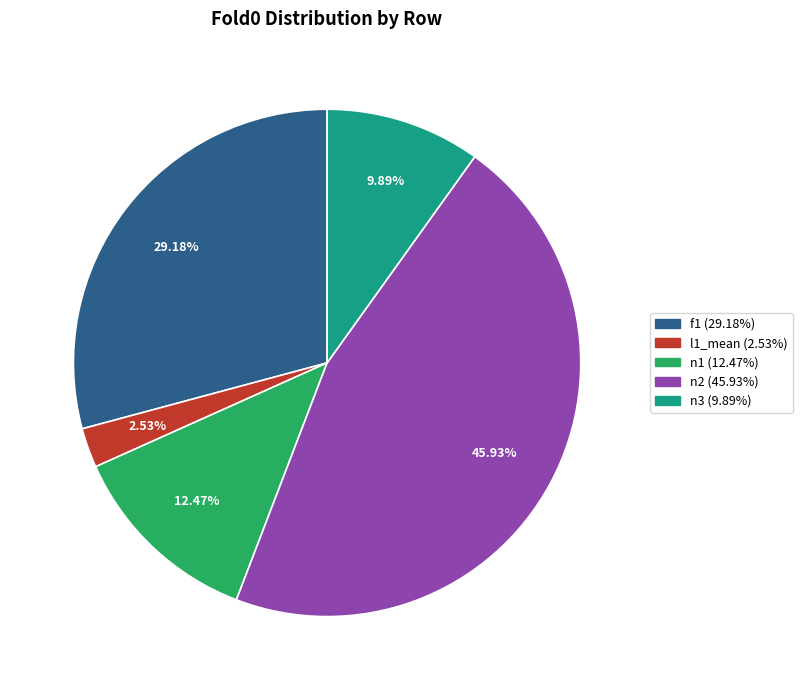

Is there any slice that represents more than half of the pie?

No